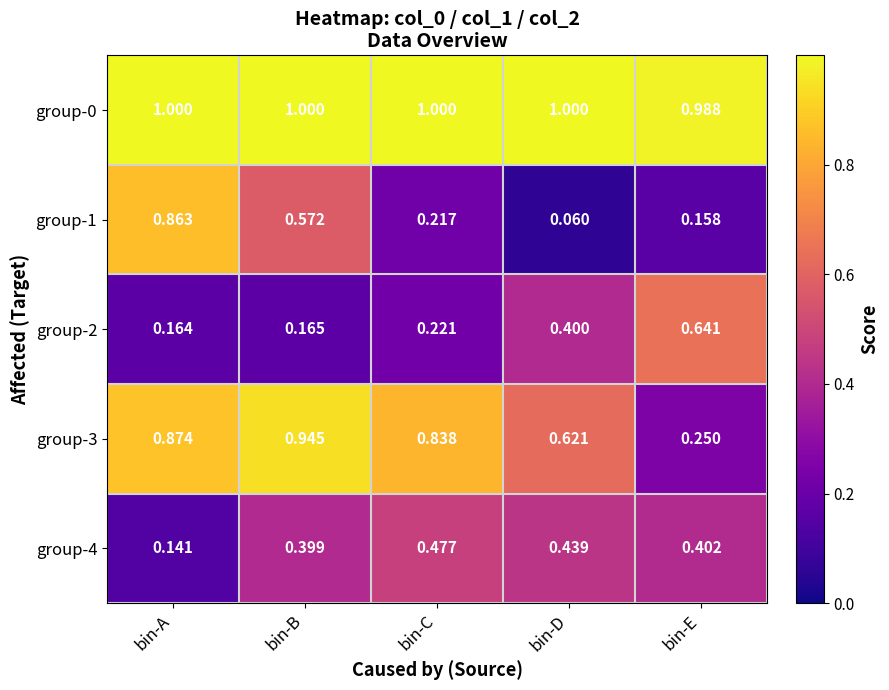

Which category has the lowest value in the group-2 series?

bin-A